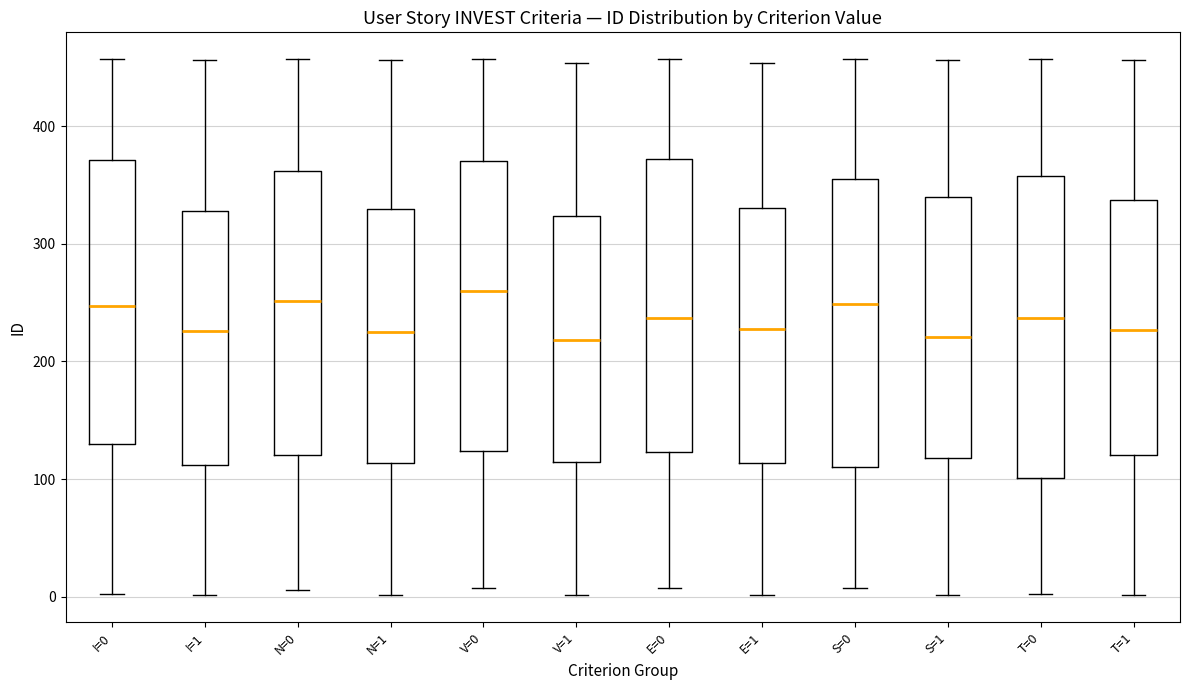

Where is the lower edge of the box for S=1 on the y-axis? The values are not printed on the chart, so give them approximately, as read against the axis.

120